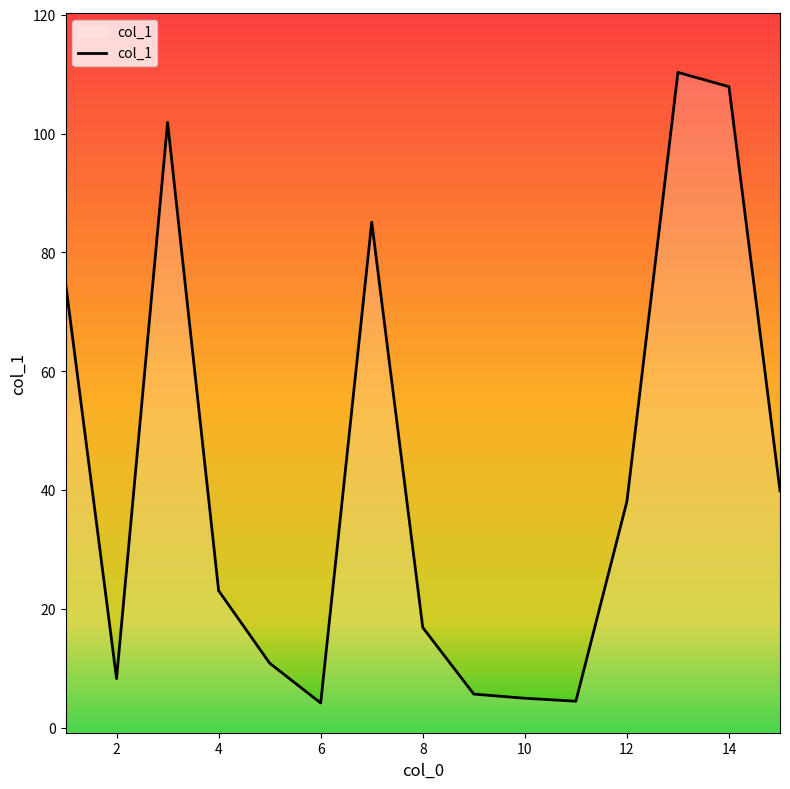

Is it true that the value at 2 is 8.3?

True